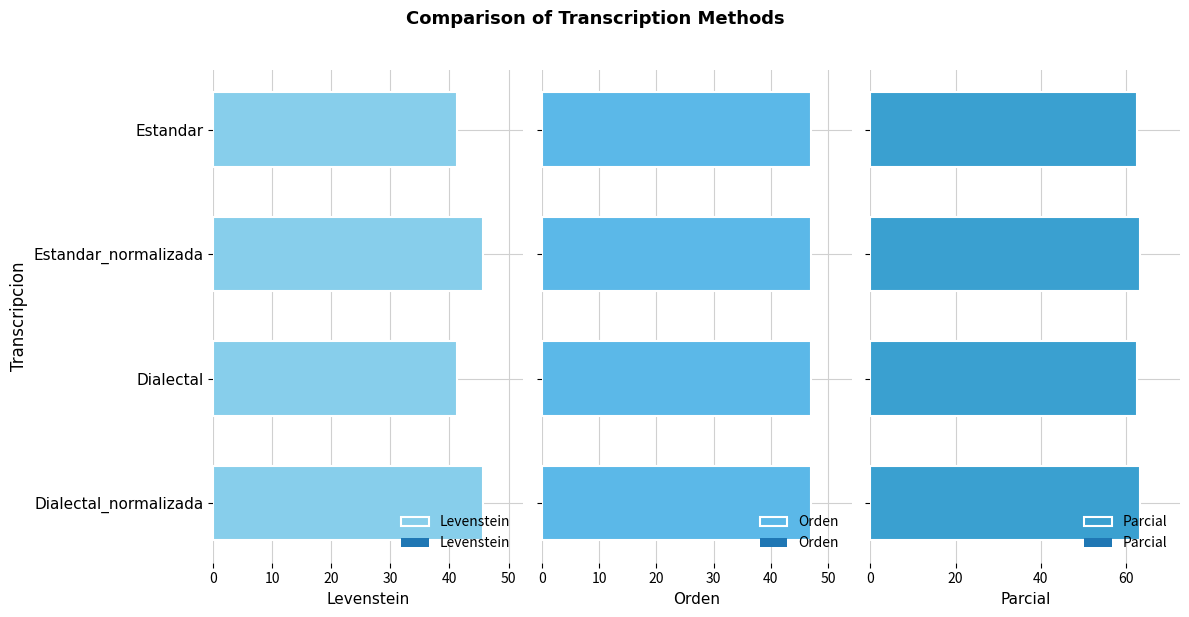

What are all the series names shown in the legend?

Levenstein, Orden, Parcial